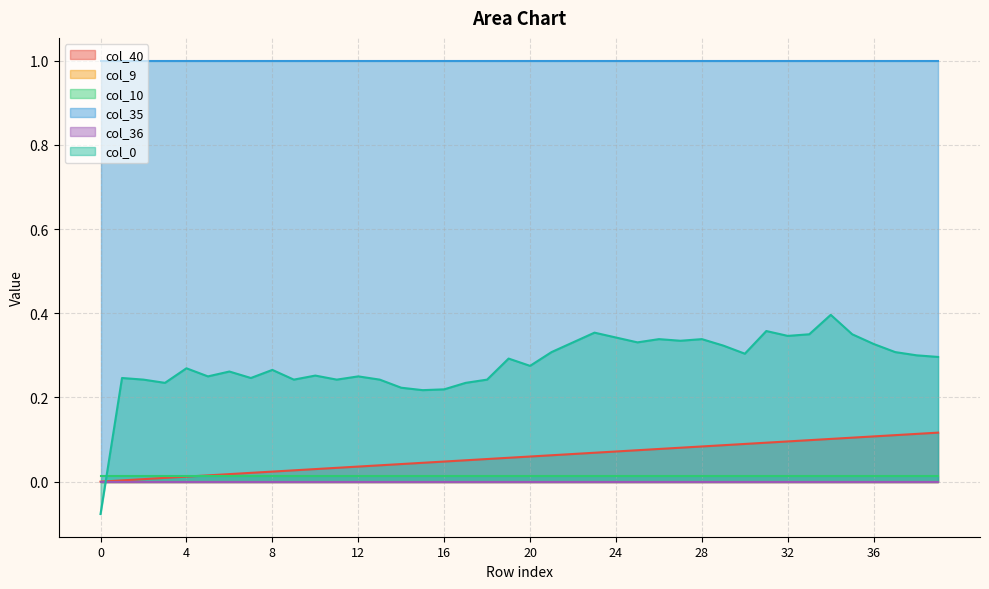

True or false: col_35 has a value of 1.0 at 14.

True